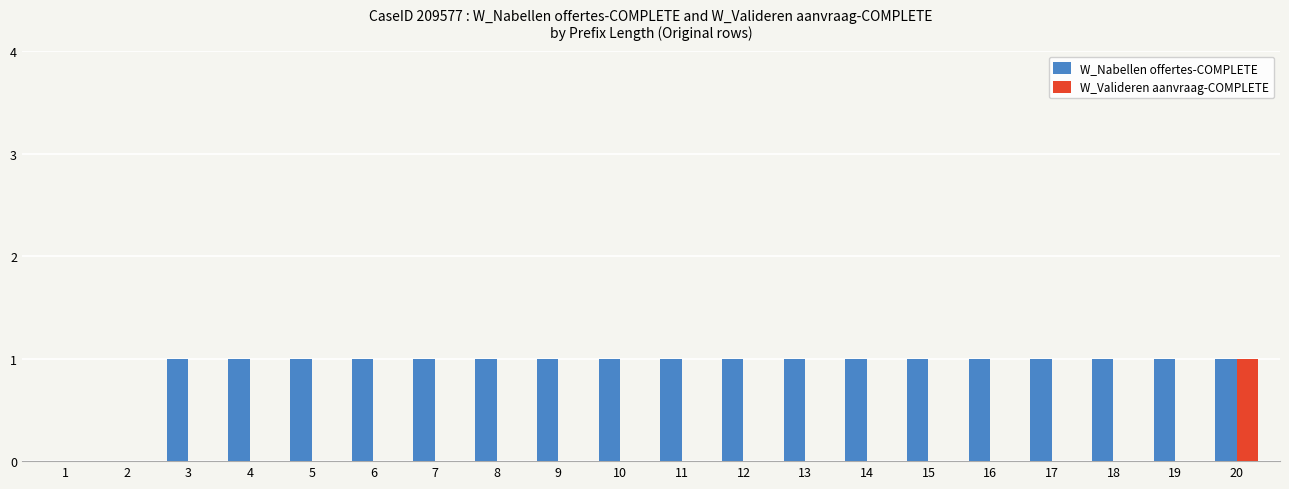

How many W_Nabellen offertes-COMPLETE values are between 1 and 2?

18